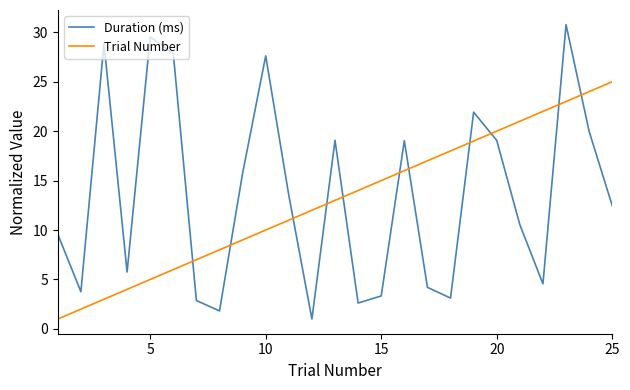

List the series in order of their peak value, highest first.

Duration (ms), Trial Number